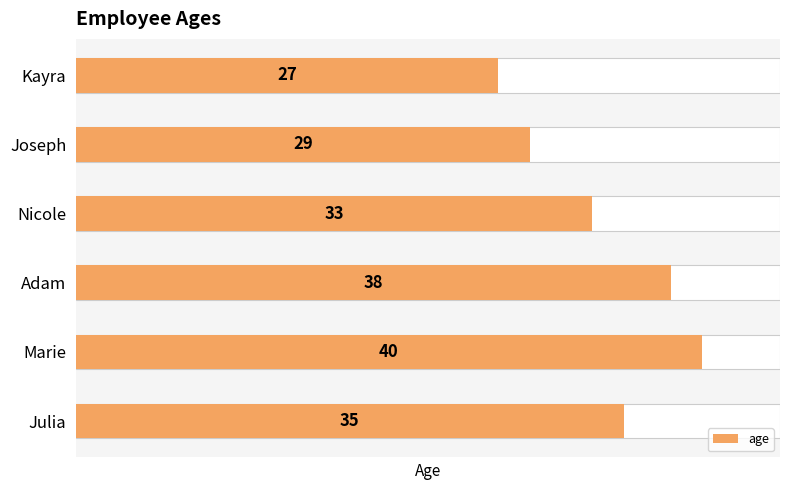

What is the change in value from Julia to Marie?

+5